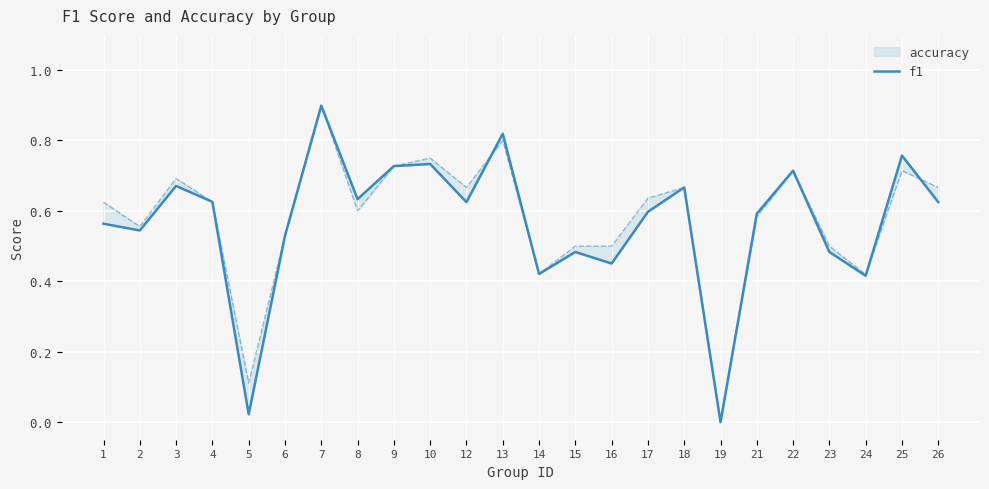

List the labels in order of value, smallest first.

19, 5, 24, 14, 16, 15, 23, 6, 2, 1, 21, 17, 12, 26, 4, 8, 18, 3, 22, 9, 10, 25, 13, 7